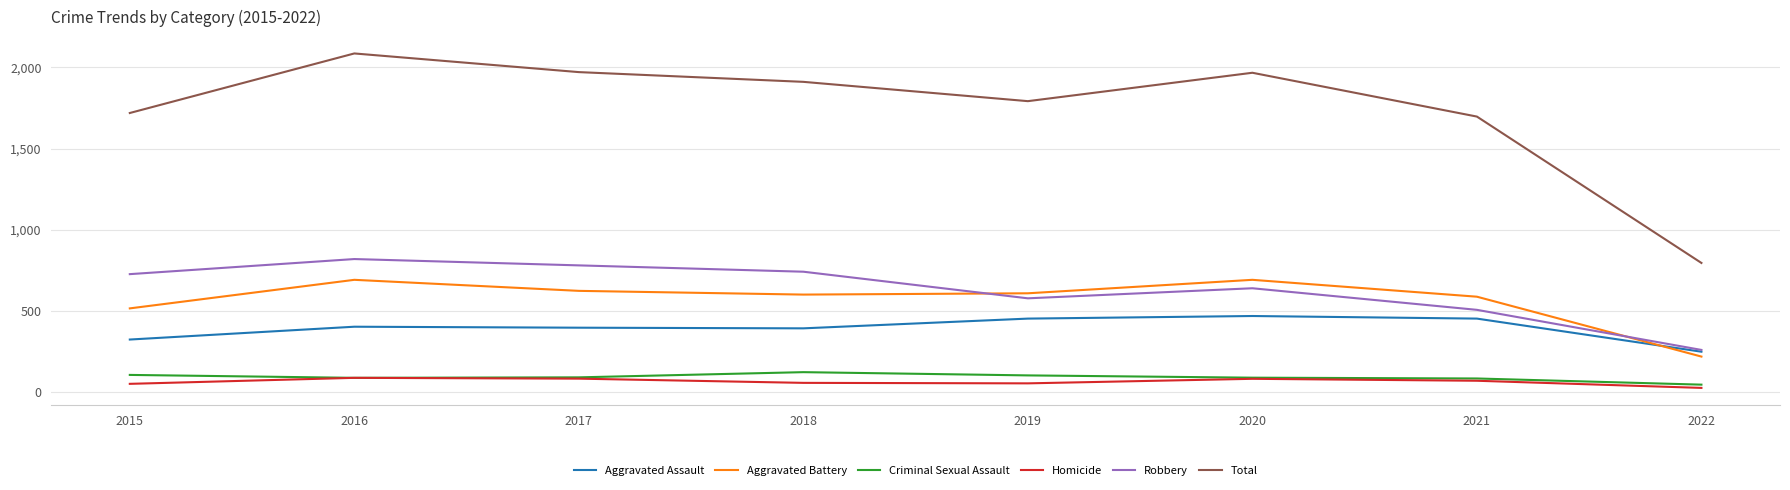

The Robbery series shows 354 at 2022. True or false?

False